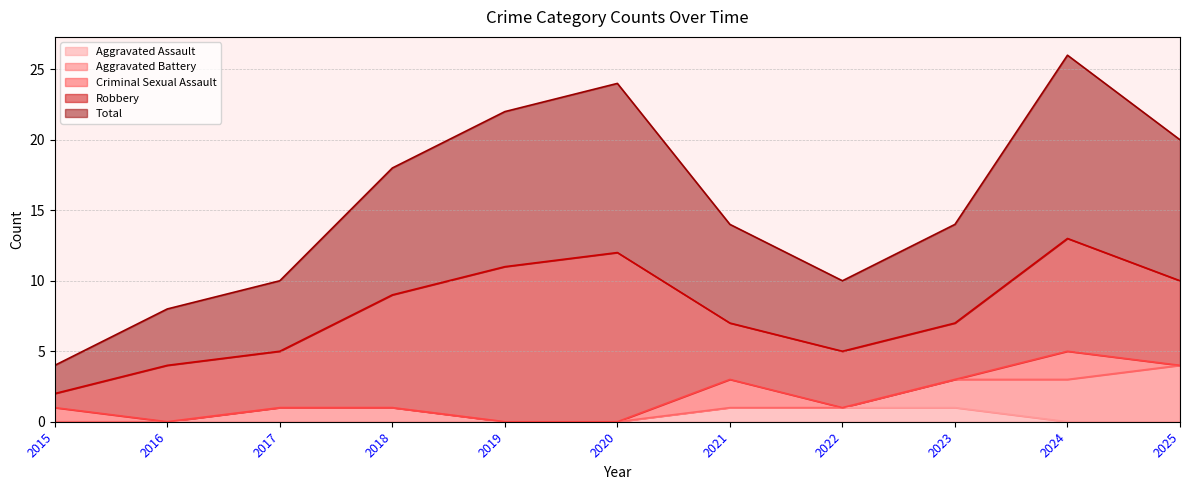

What is the sum of all Aggravated Assault values?

3